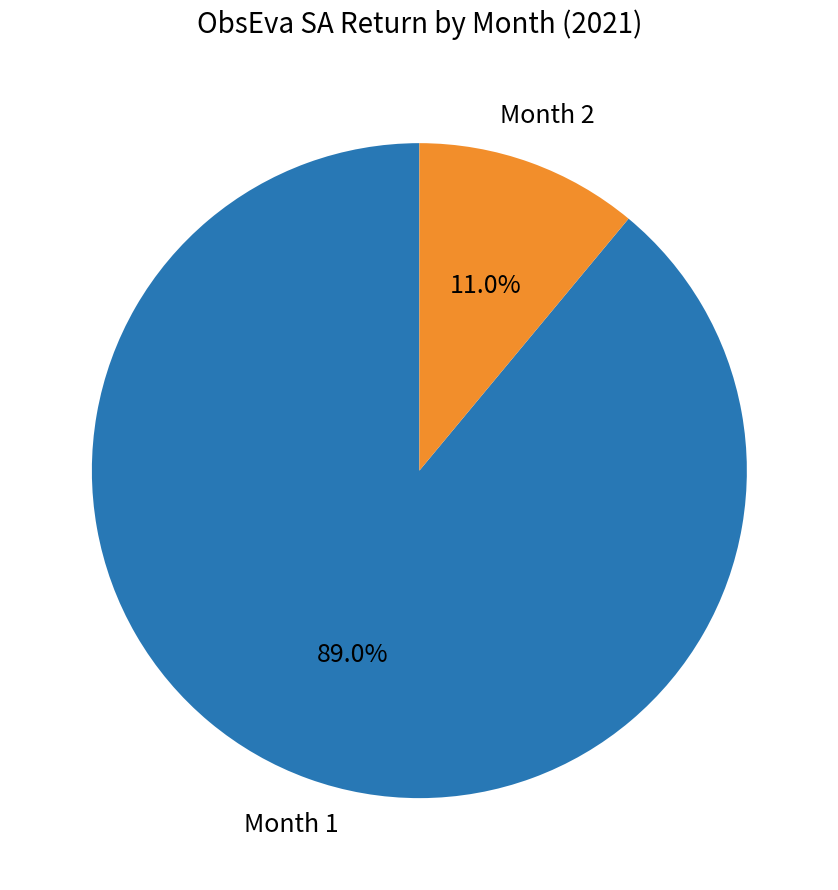

Is there any slice that represents more than half of the pie?

Yes